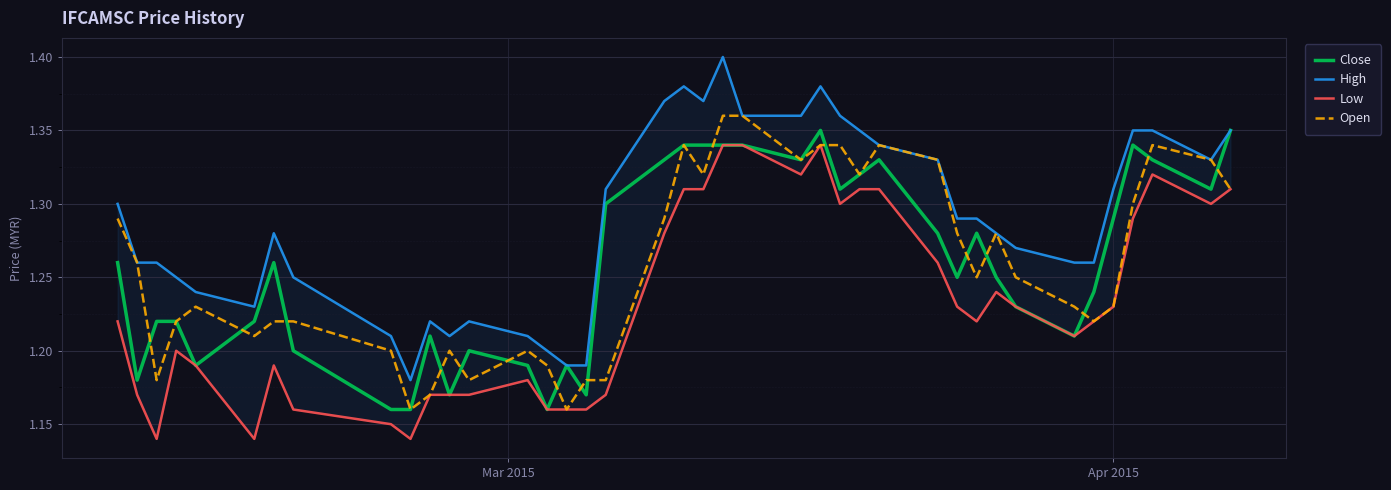

True or false: Open has more than 1 interior local peaks.

True